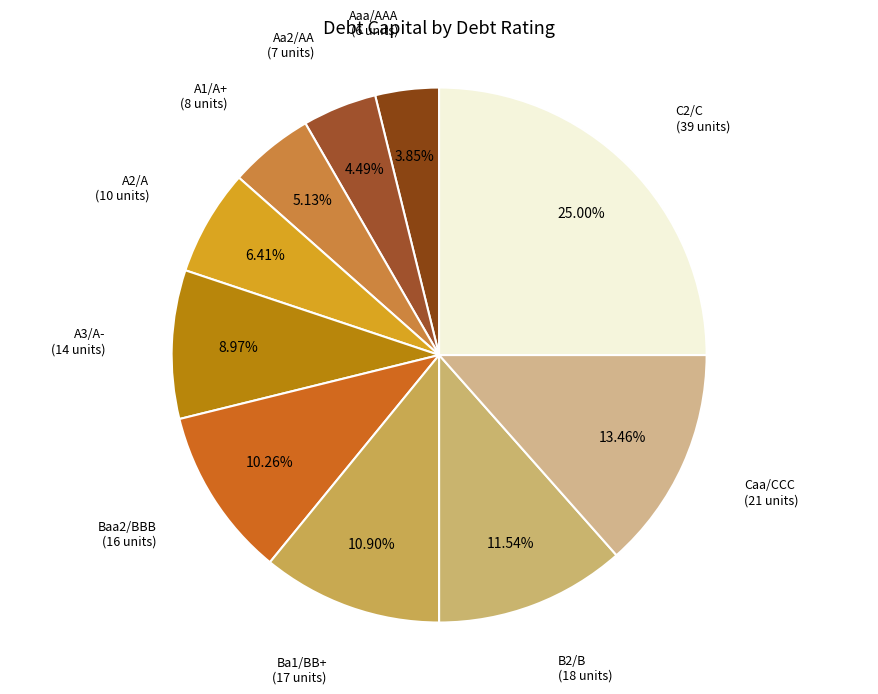

Which slice is the smallest?

Aaa/AAA